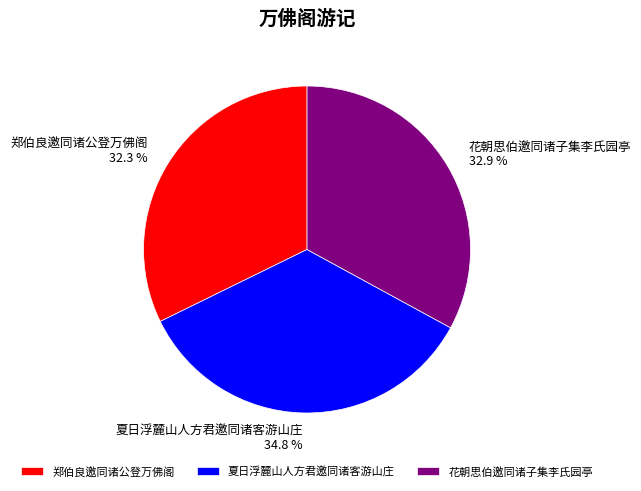

Is it true that 郑伯良邀同诸公登万佛阁 is 47% of the pie?

False